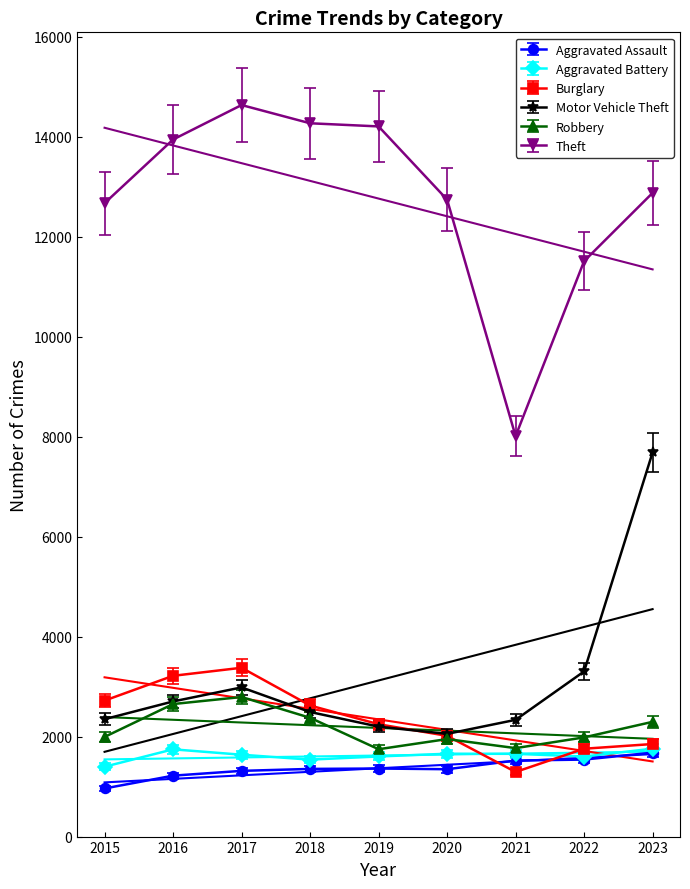

Which series has the largest total across all categories?

Theft